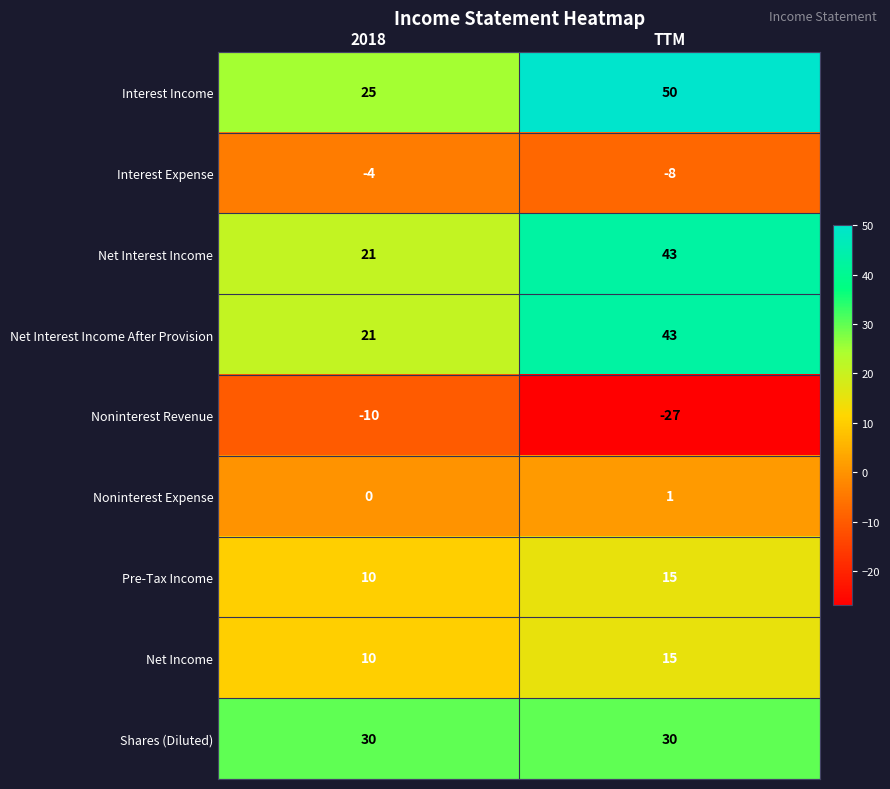

What is the approximate value of Net Income at TTM?

15